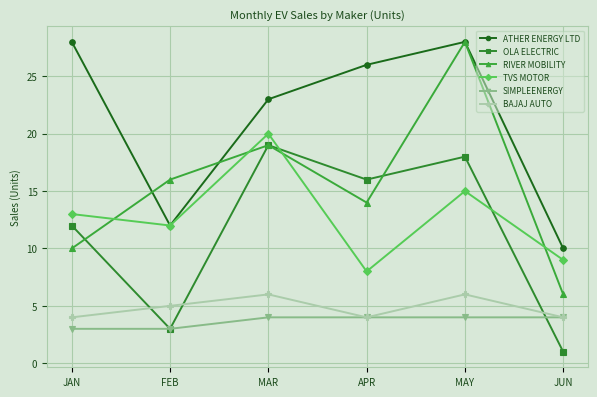

True or false: SIMPLEENERGY and ATHER ENERGY LTD cross at least once.

False